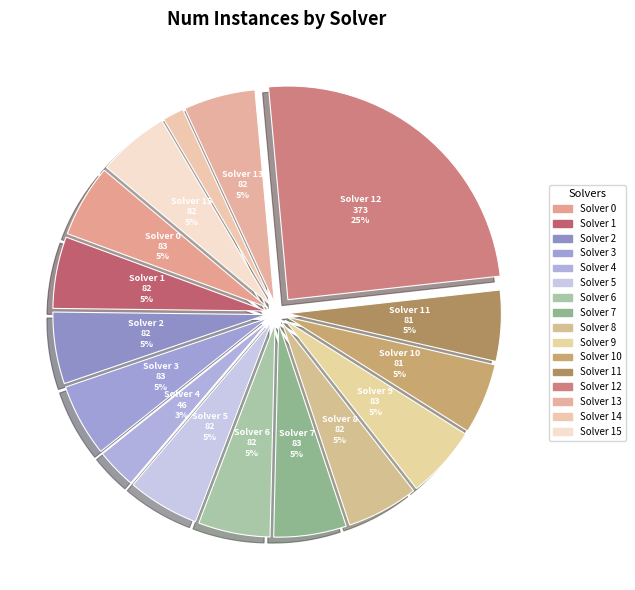

Count the number of slices in the pie.

16